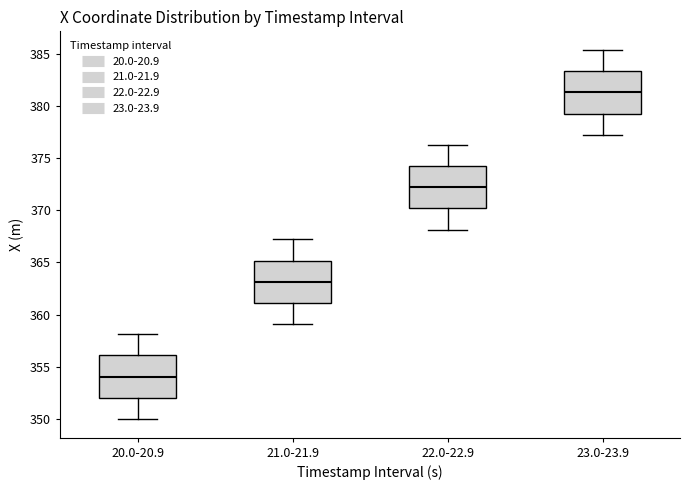

Reading left to right, read every box against the y-axis: the position of its median line, the range the box covers, and the ends of its whiskers. The values are not printed on the chart, so give them approximately, as read against the axis.

20.0-20.9: median 354.0, box 352.0 to 356.0, whiskers 350.0 to 358.0
21.0-21.9: median 363.0, box 361.0 to 365.0, whiskers 359.0 to 367.0
22.0-22.9: median 372.0, box 370.0 to 374.5, whiskers 368.0 to 376.5
23.0-23.9: median 381.5, box 379.5 to 383.5, whiskers 377.0 to 385.5